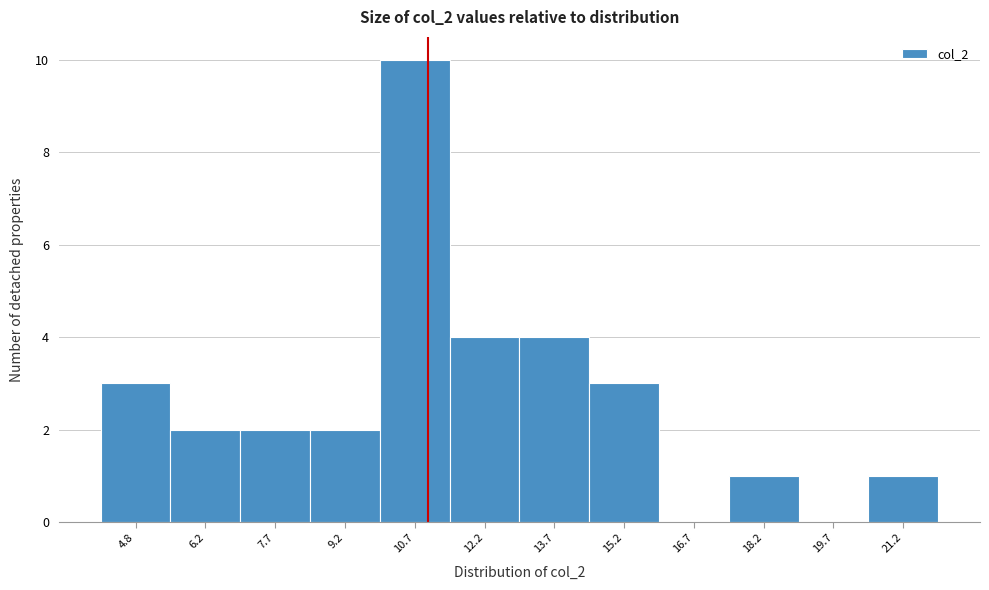

Reading left to right, list all the values displayed in this chart.

4.8=3	6.2=2	7.7=2	9.2=2	10.7=10	12.2=4	13.7=4	15.2=3	16.7=0	18.2=1	19.7=0	21.2=1